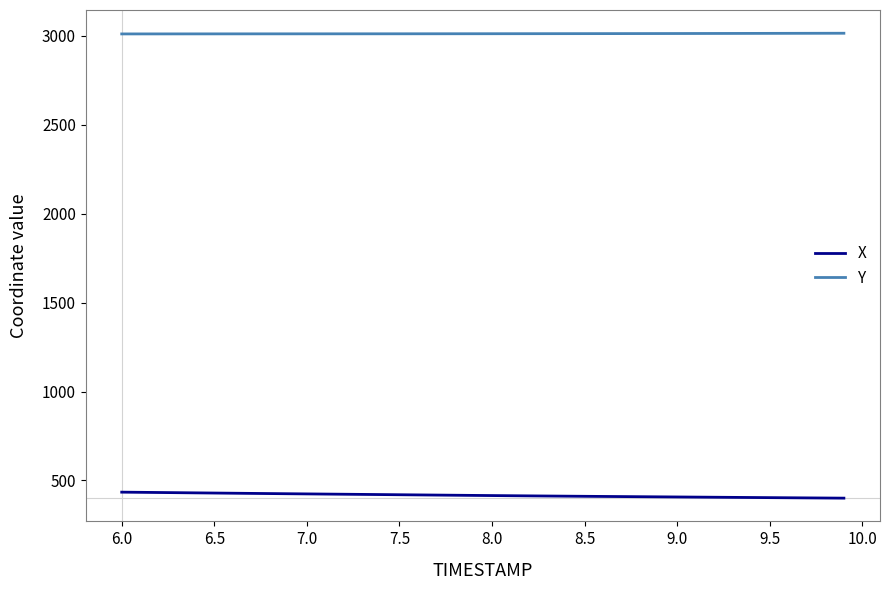

What is the difference between the second highest and second lowest values in the X series?

32.0